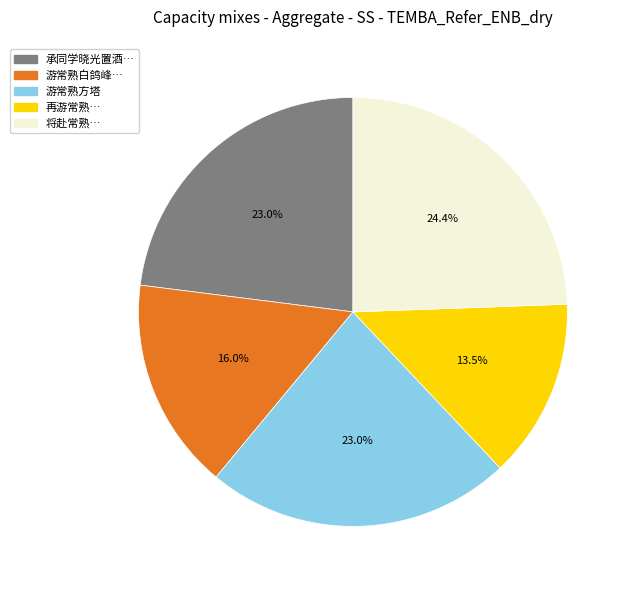

Does any single category account for the majority?

No